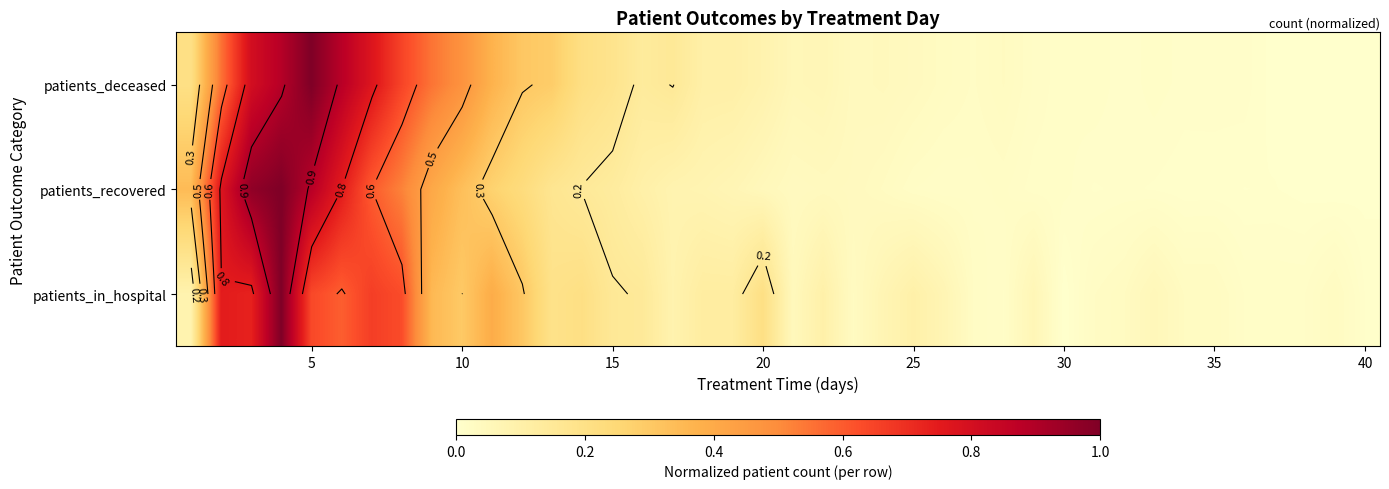

Rank the series by their average value, from highest to lowest.

patients_deceased, patients_in_hospital, patients_recovered